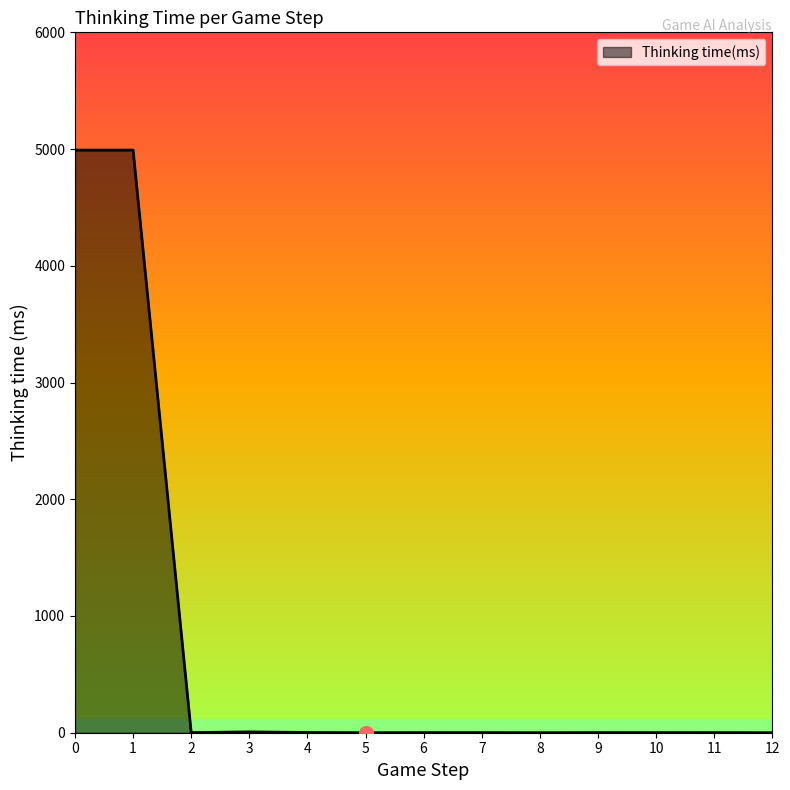

What is the difference between the maximum and minimum values?

4991